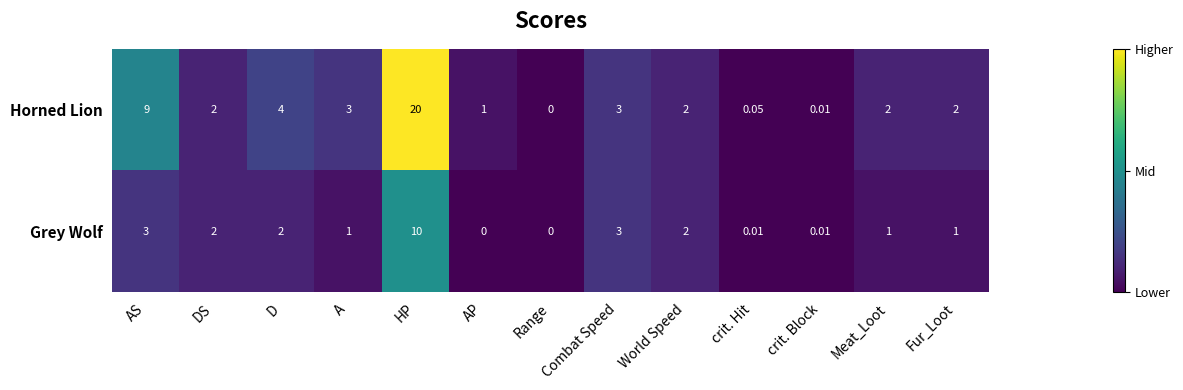

Which label corresponds to the largest value in the chart?

HP